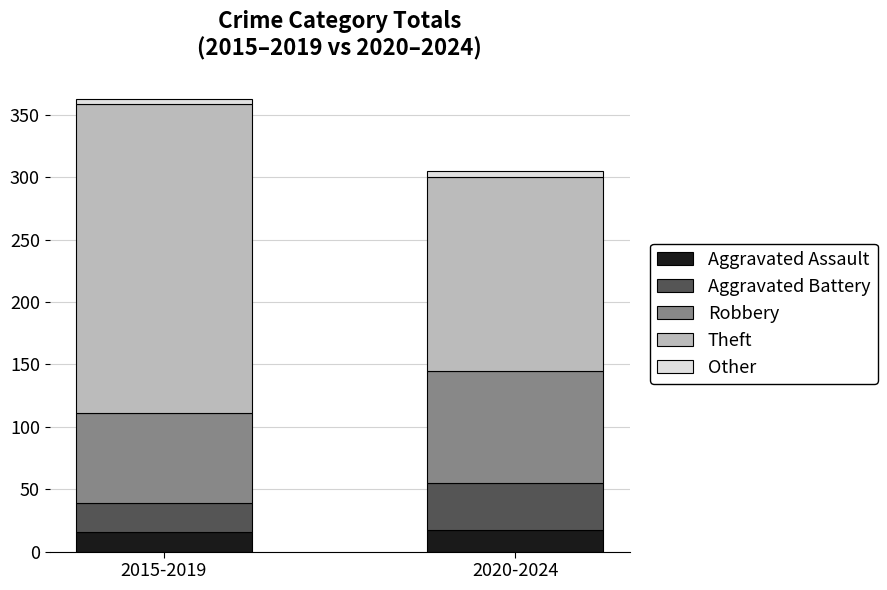

At which category is the sum across all series the highest?

2015-2019